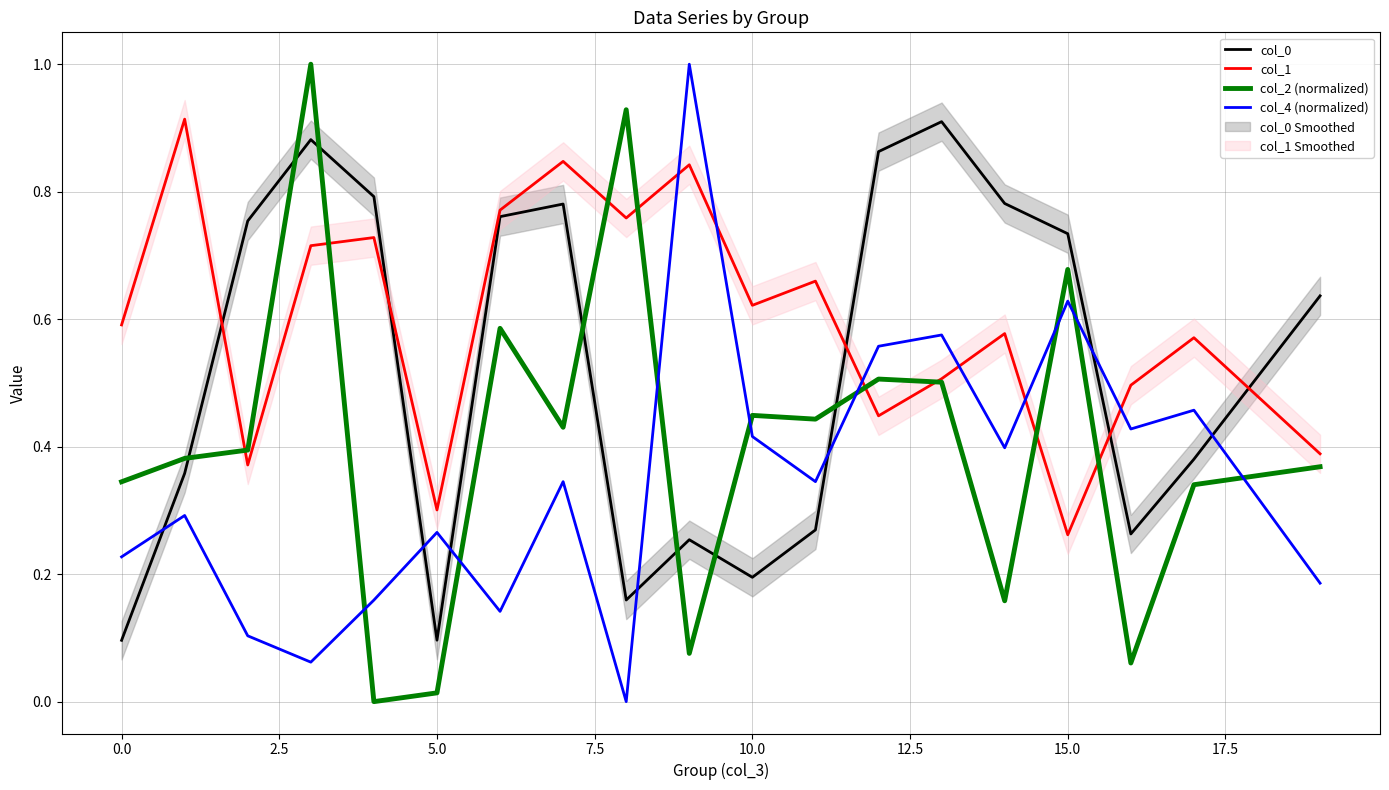

What is the maximum value for col_2 (normalized)?

1.0